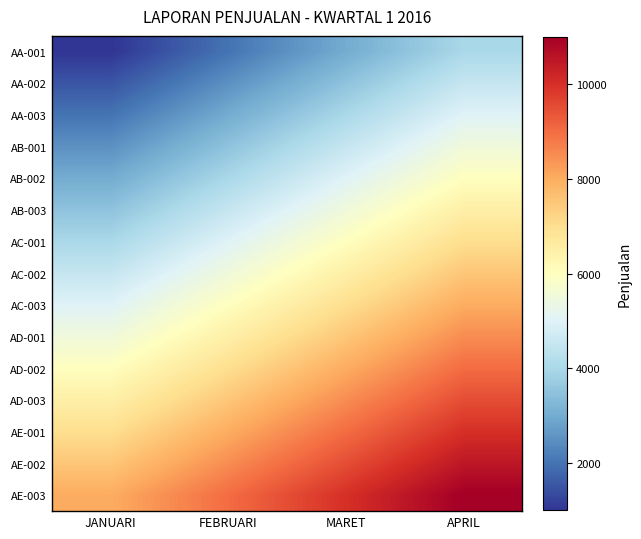

Which category has the highest value across all series?

APRIL